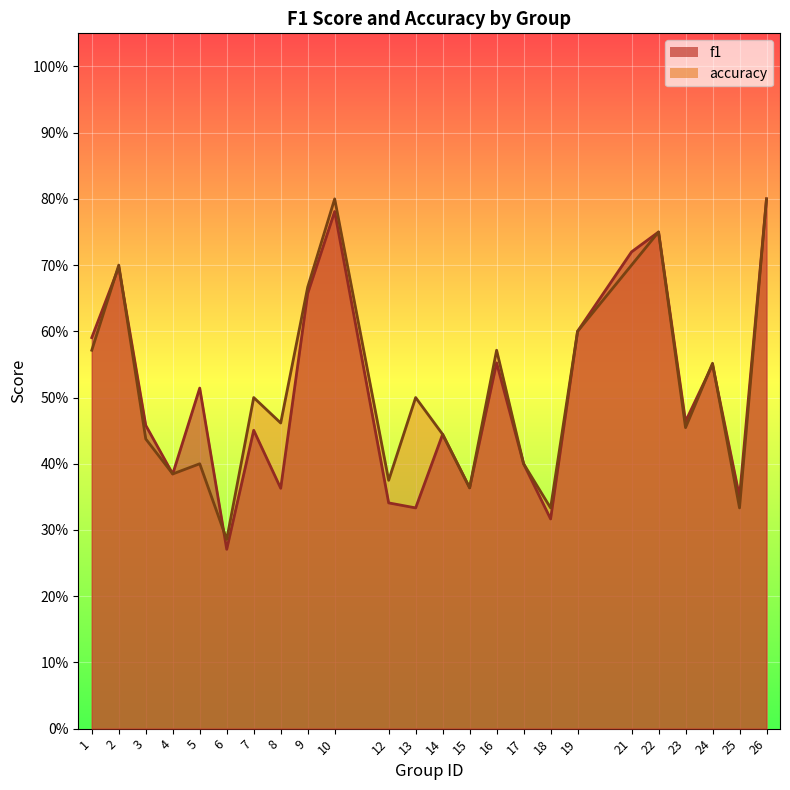

At which category is the sum across all series the highest?

26